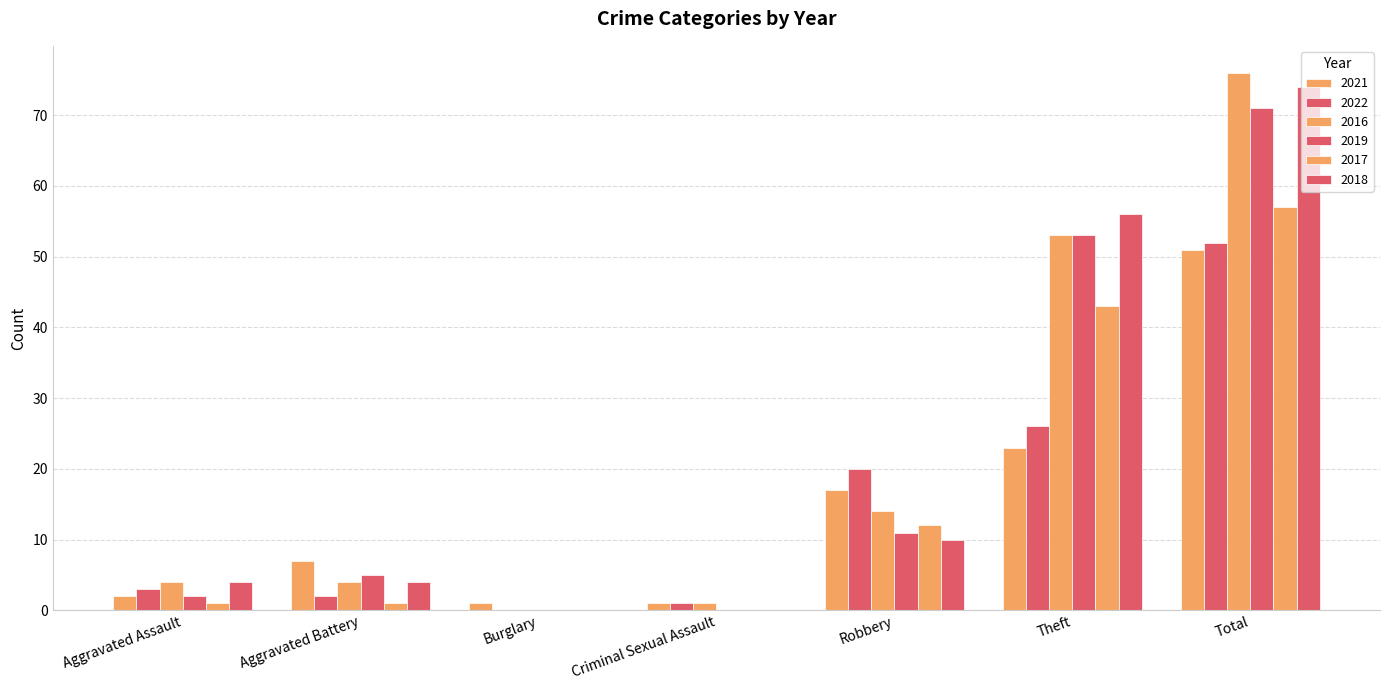

At how many categories does at least one series exceed 0?

7